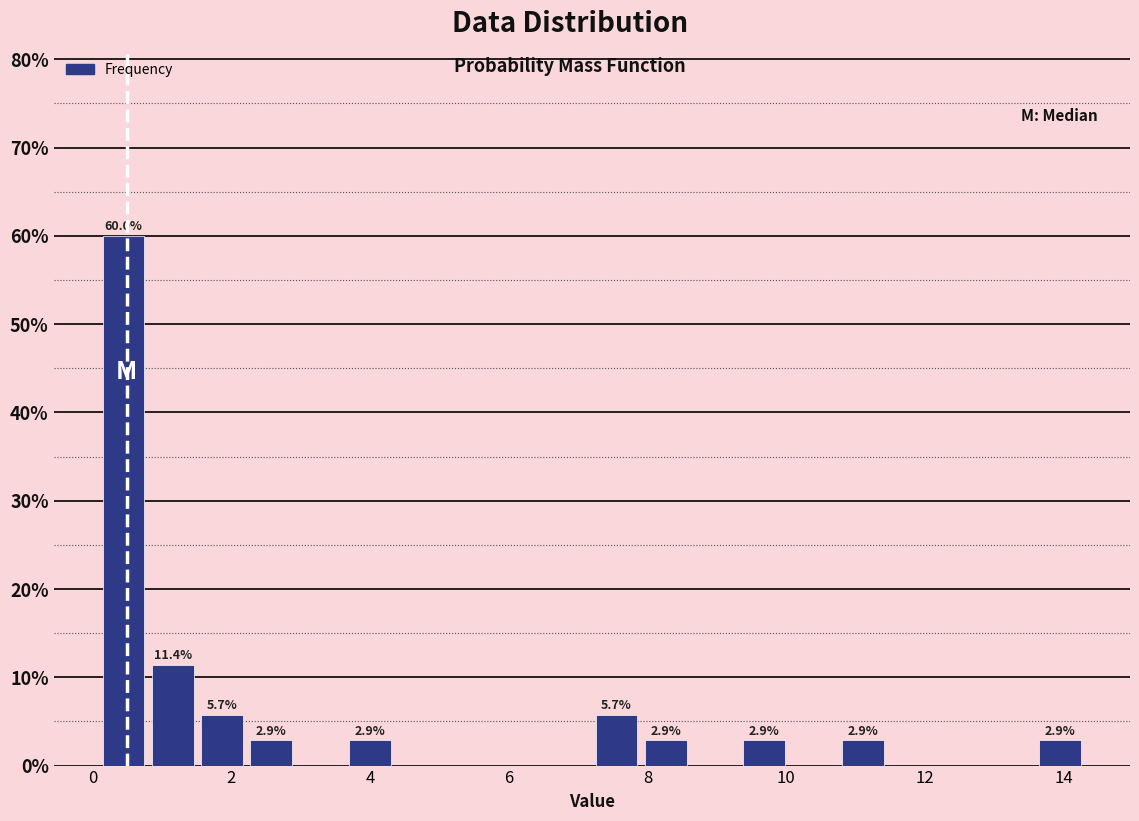

Read against the x-axis, roughly where is the centre of the tallest bar?

0.4